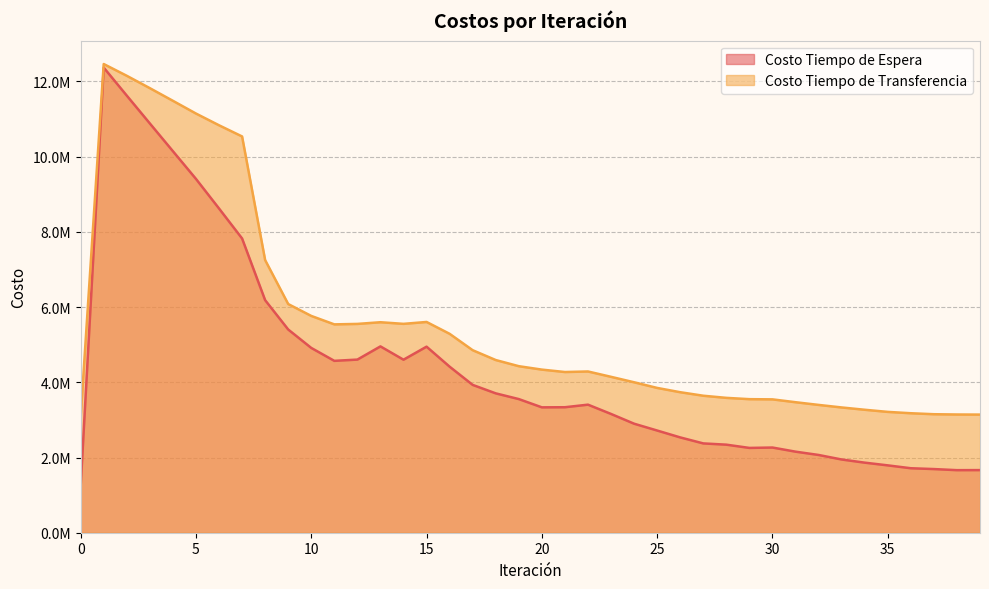

What is the highest value of the Costo Tiempo de Espera series?

12366831.6